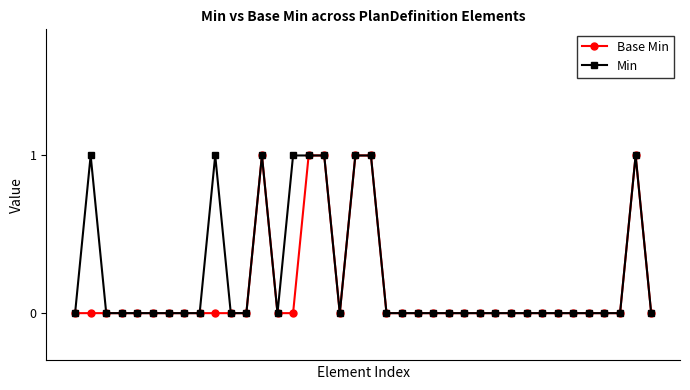

In Min, how many points are higher than both neighbors (excluding endpoints)?

4